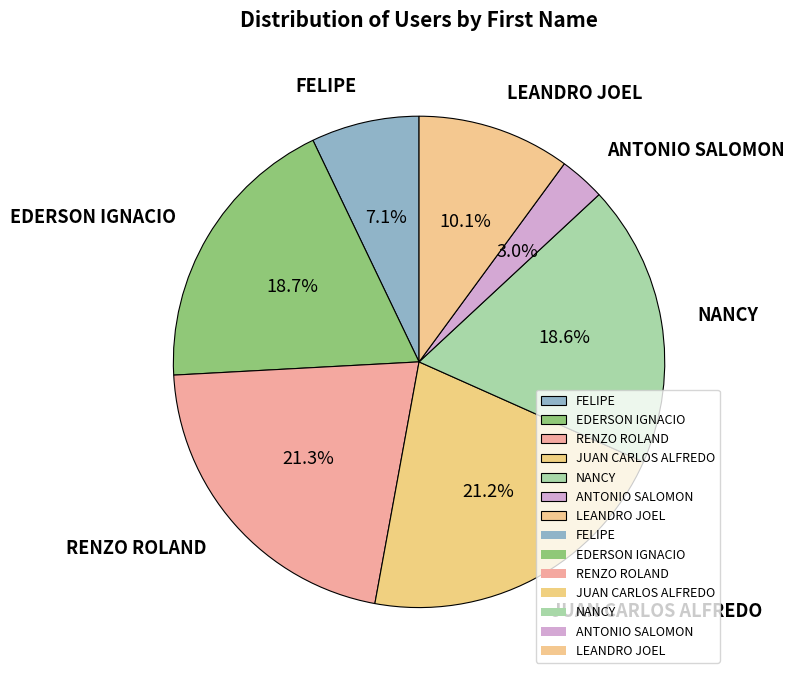

Which slice is the smallest?

ANTONIO SALOMON